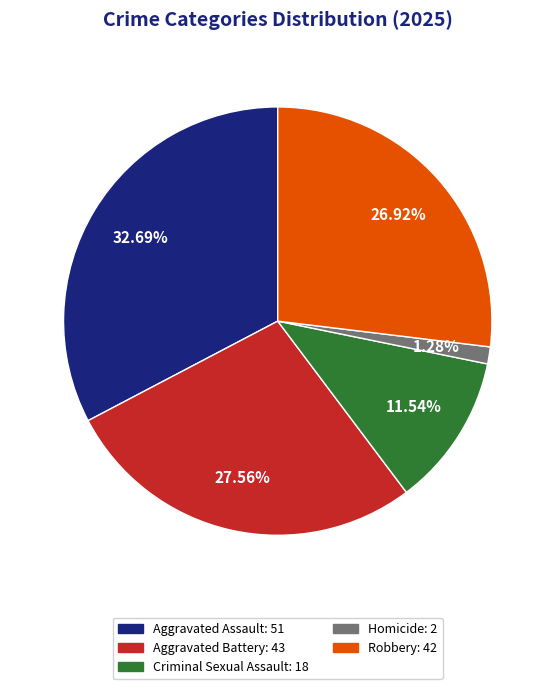

Is Robbery the majority of the pie?

No